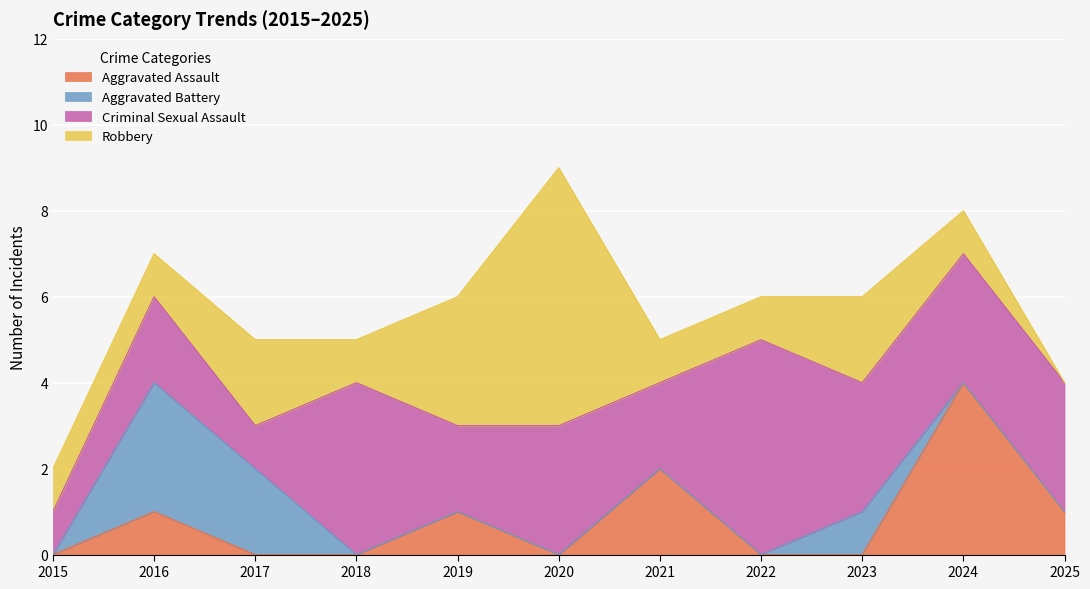

Reading right to left, list all the values displayed in this chart.

Aggravated Assault: 1	4	0	0	2	0	1	0	0	1	0
Aggravated Battery: 0	0	1	0	0	0	0	0	2	3	0
Criminal Sexual Assault: 3	3	3	5	2	3	2	4	1	2	1
Robbery: 0	1	2	1	1	6	3	1	2	1	1